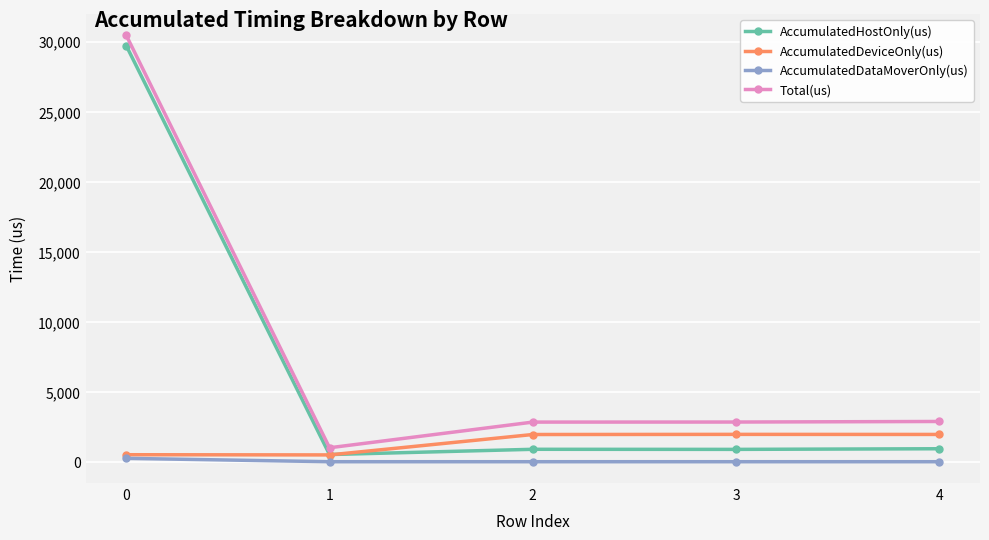

True or false: Total(us) and AccumulatedDataMoverOnly(us) cross at least once.

False